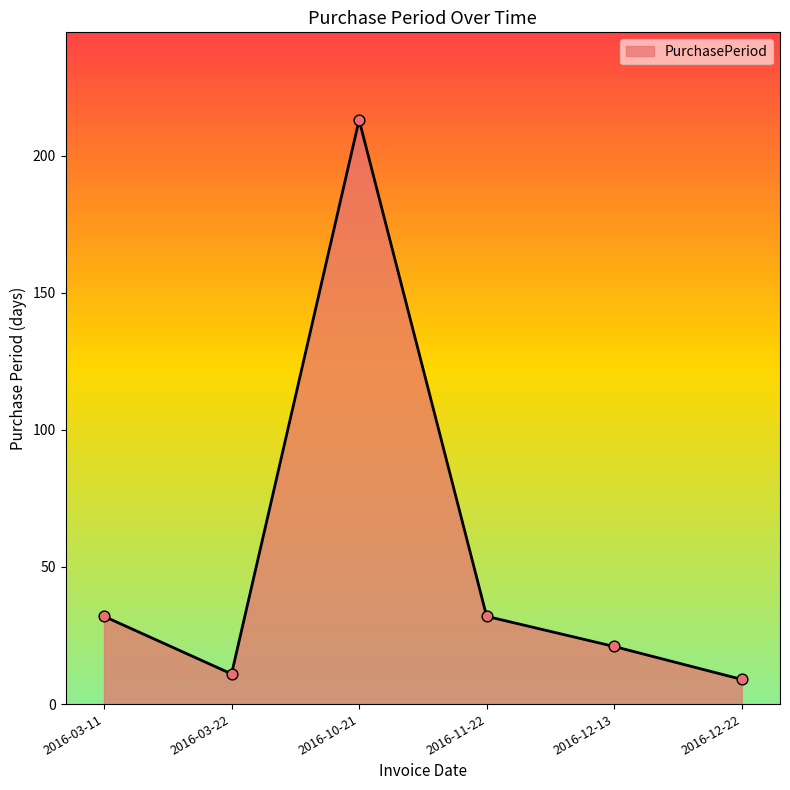

Which has a higher value, 2016-12-13 or 2016-03-11?

2016-03-11